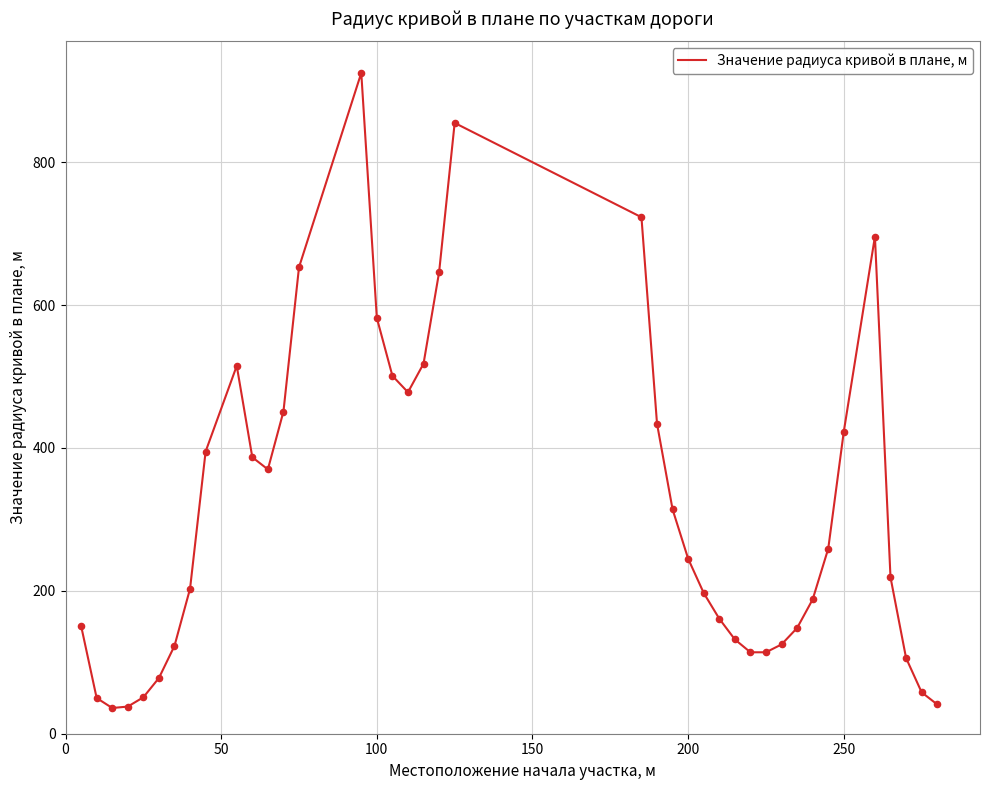

What is the maximum value shown in the chart?

925